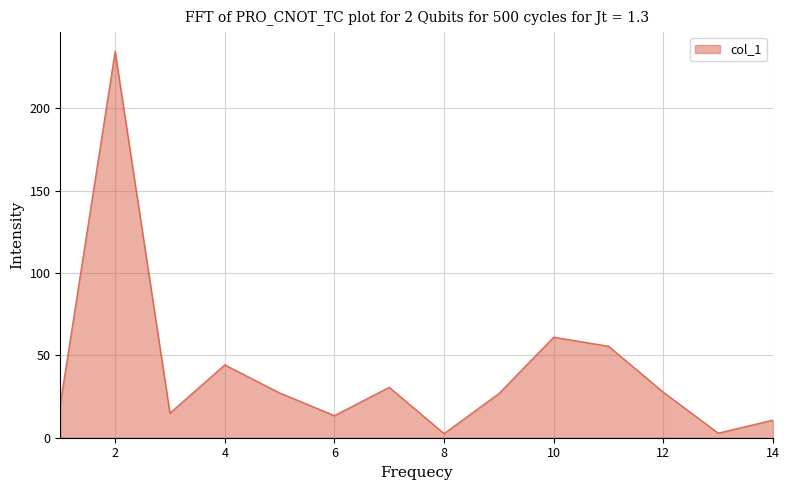

What is the difference between the maximum and minimum values?

231.9